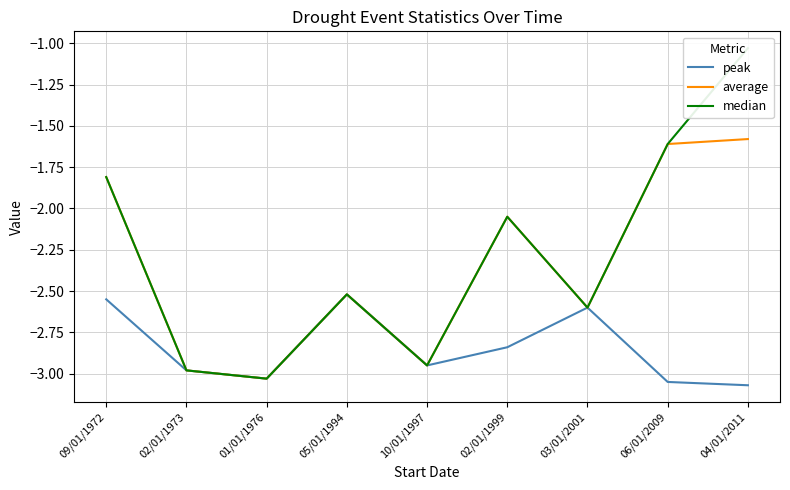

At which category does peak reach its first local valley?

01/01/1976